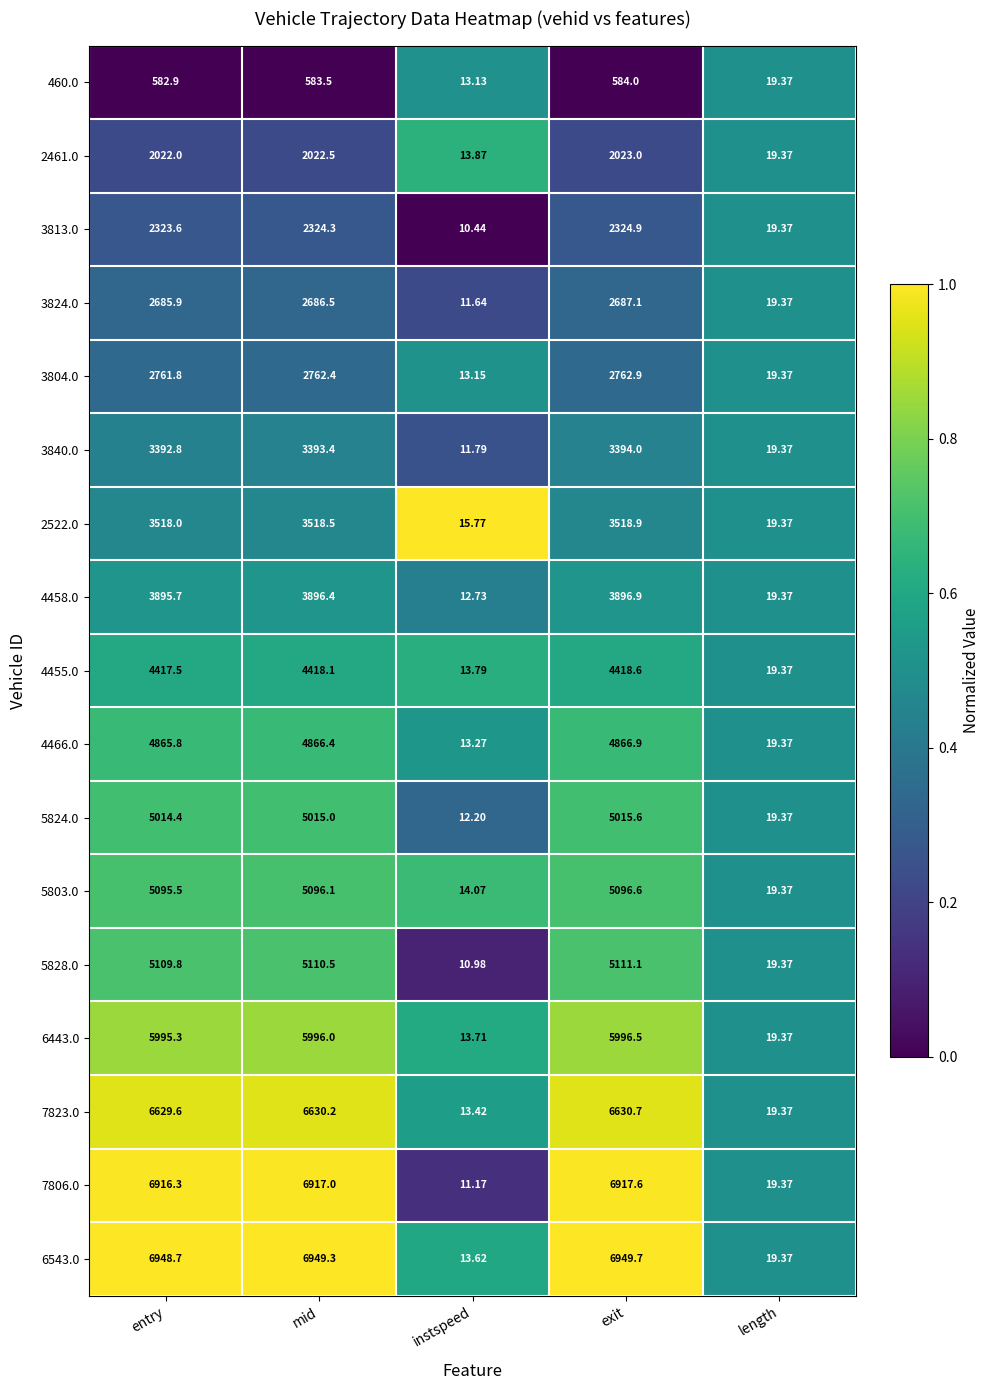

What is the spread (max minus min) of values at entry?

6365.8